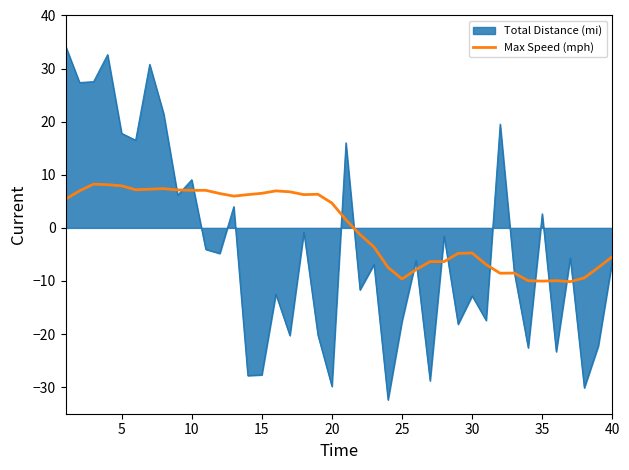

What is the maximum value for Total Distance (mi)?

34.3